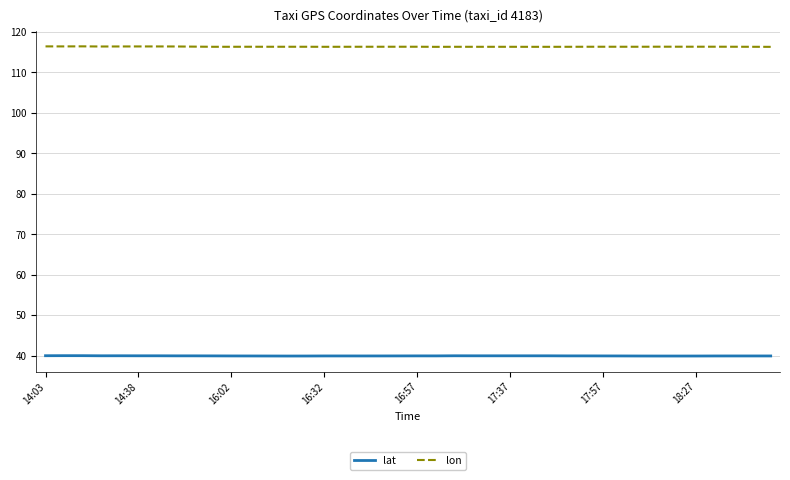

Does the chart have visible grid lines?

Yes